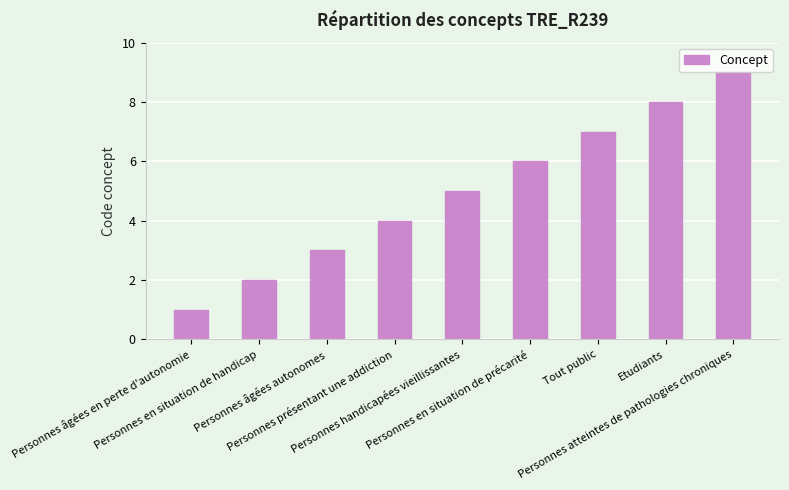

True or false: the data shows 7 at Tout public.

True